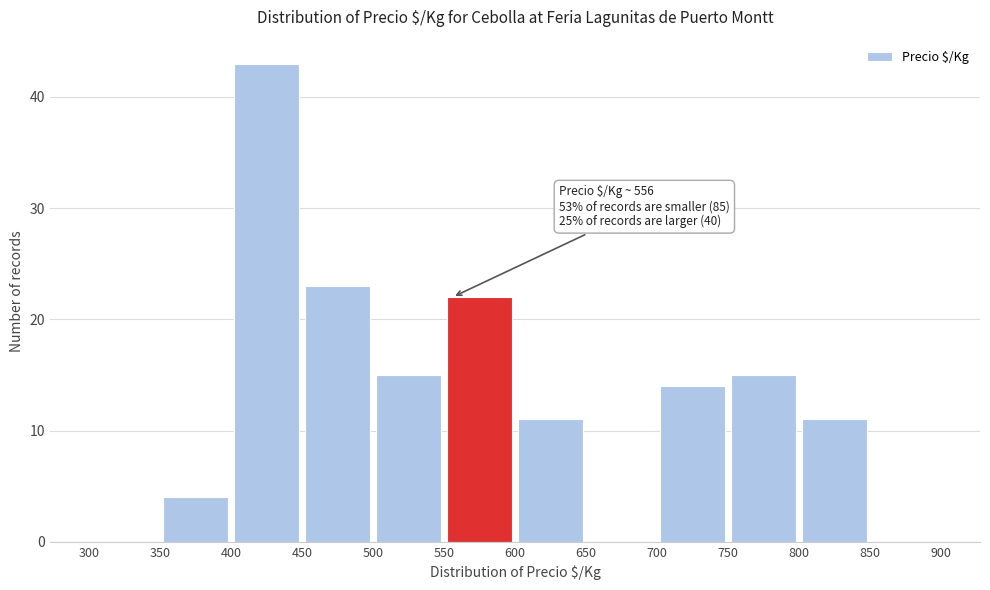

Over which range of the x-axis is the bar tallest?

400 to 450